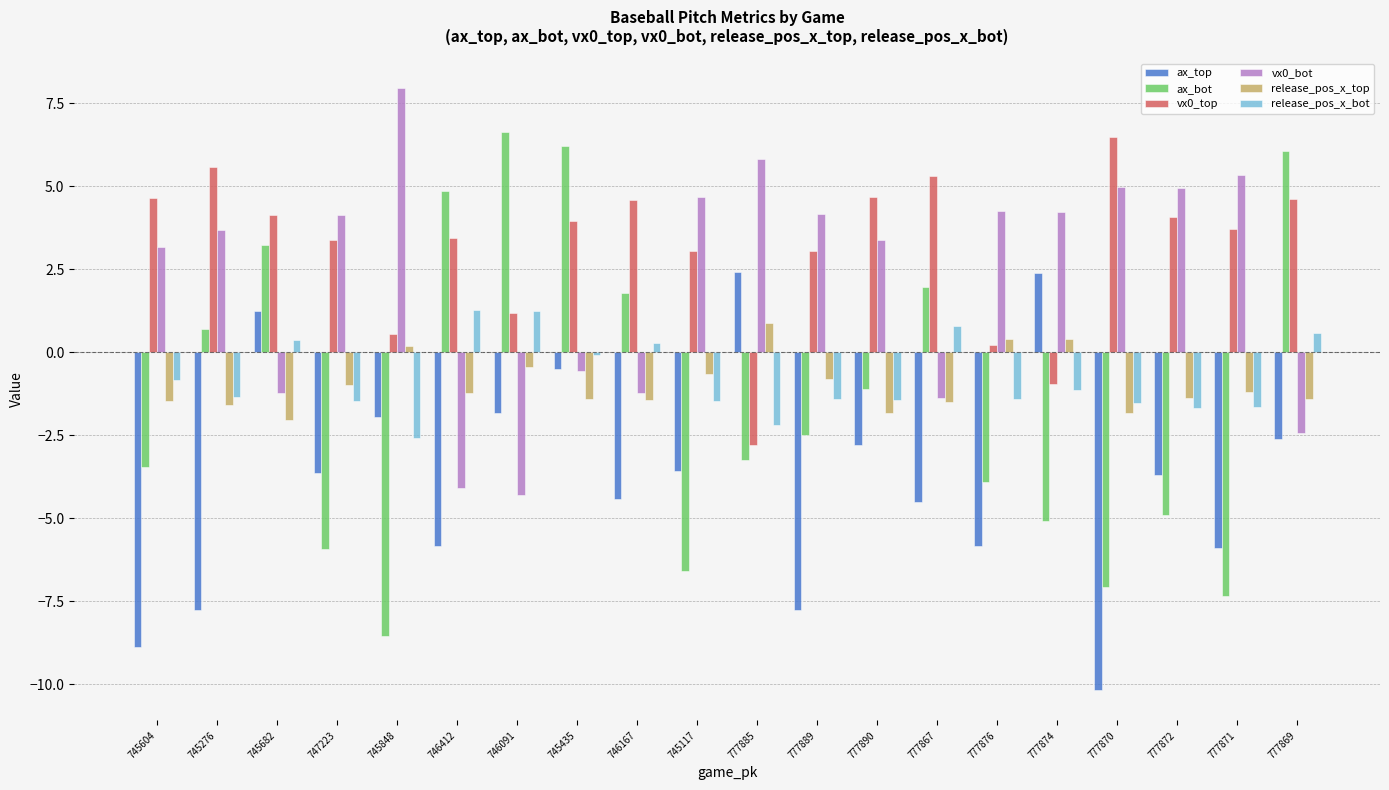

What is the sum of the release_pos_x_bot values at 777874 and 746412?

0.1